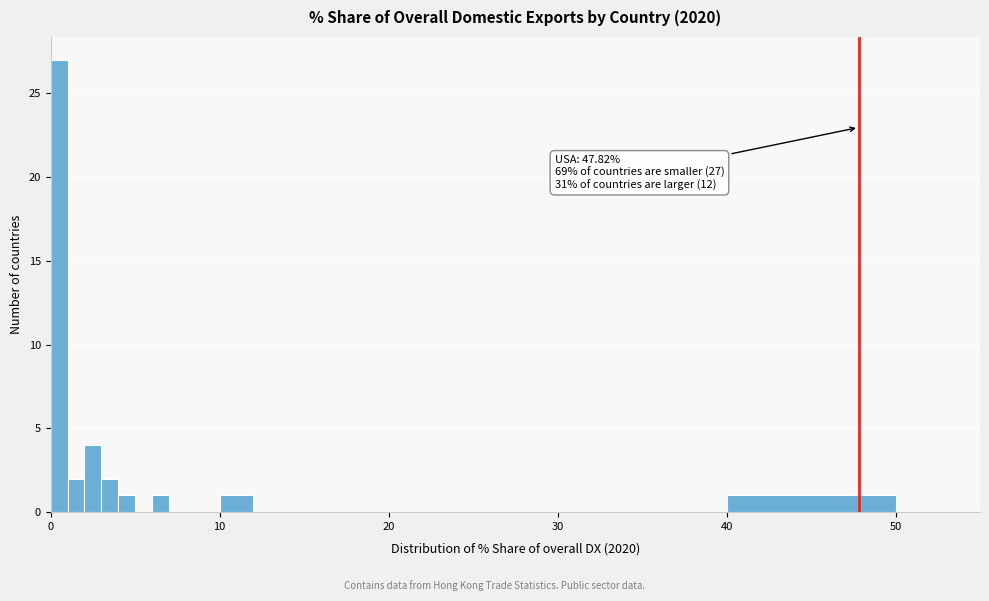

Read against the x-axis, roughly where is the centre of the tallest bar?

1